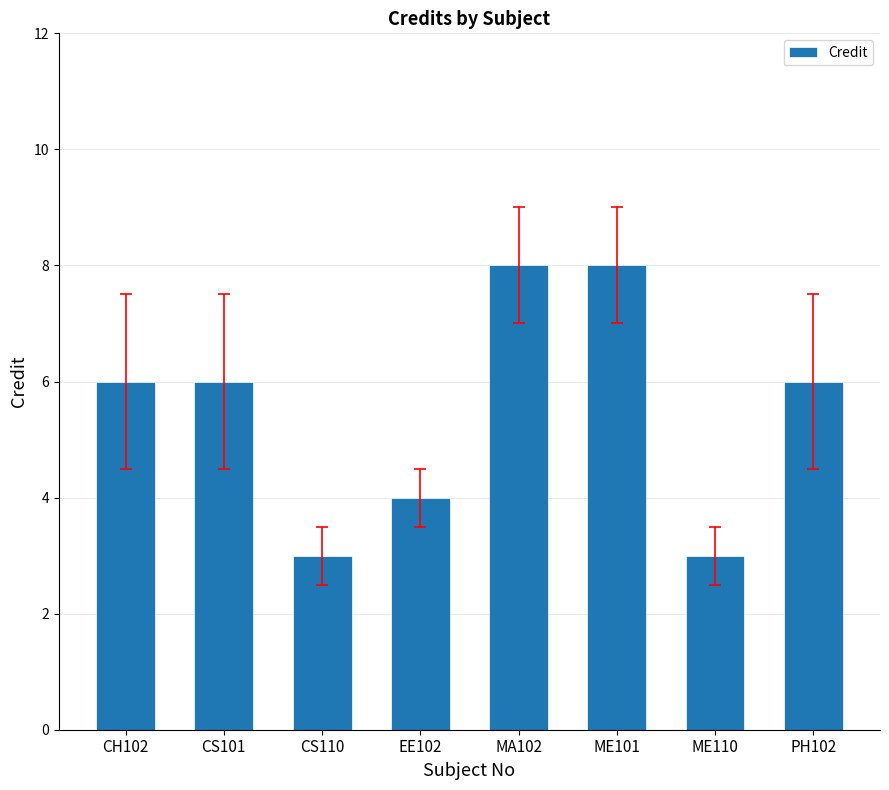

Reading left to right, transcribe all the data shown in this chart.

6	6	3	4	8	8	3	6